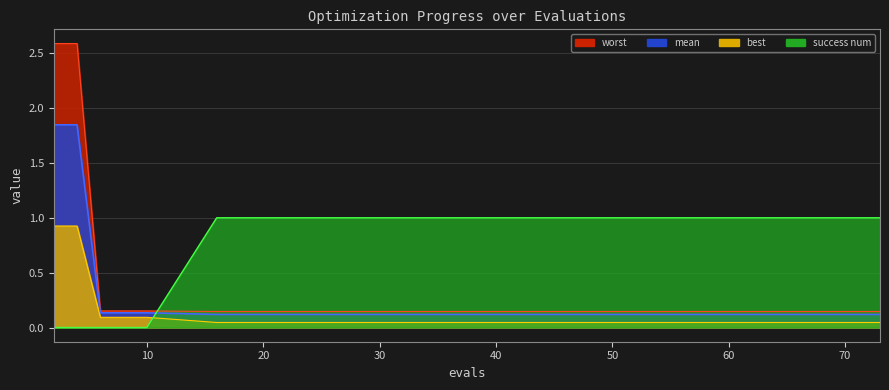

What is the minimum value for mean?

0.1